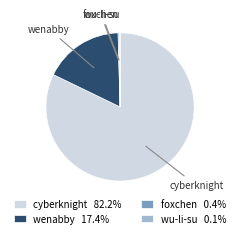

Does cyberknight represent more than half of the total?

Yes